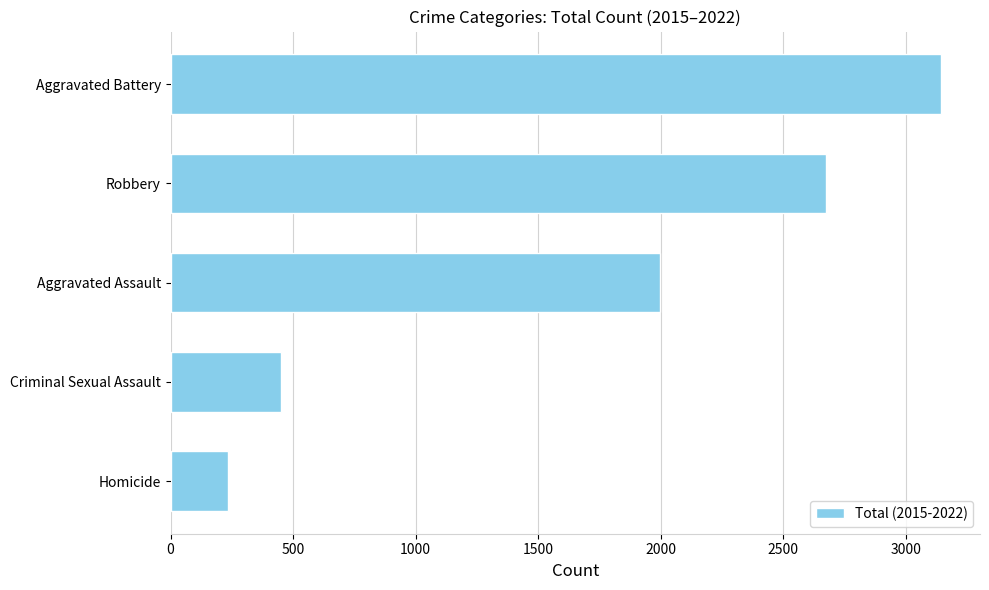

Reading bottom to top, extract all data points from this chart.

Homicide=235	Criminal Sexual Assault=450	Aggravated Assault=1996	Robbery=2674	Aggravated Battery=3146